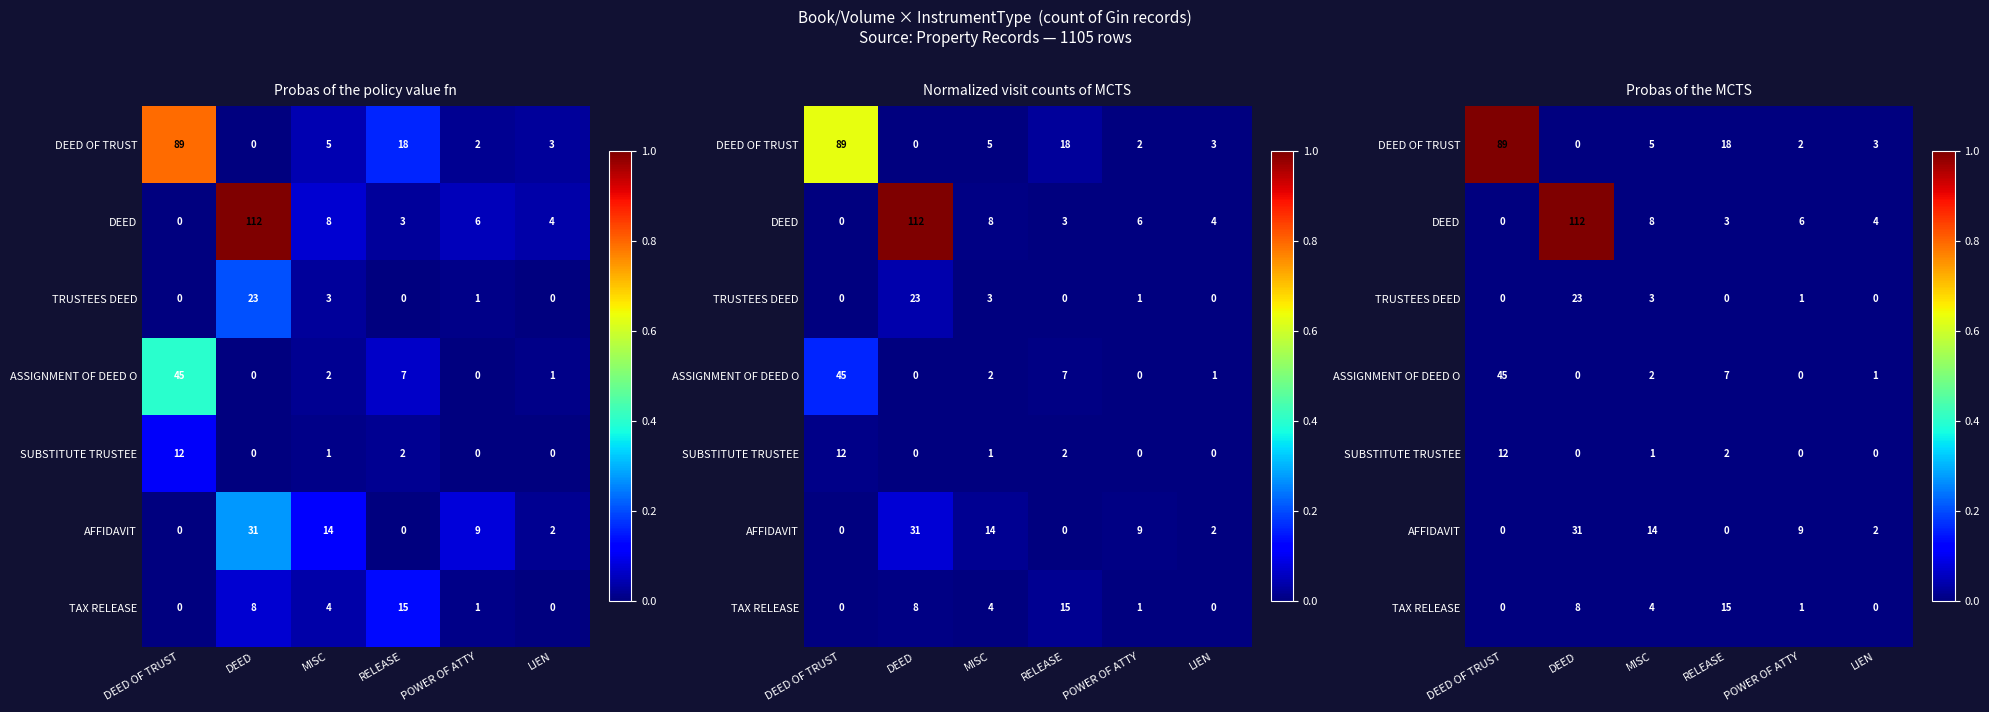

Which label corresponds to the largest value in the chart?

DEED OF TRUST